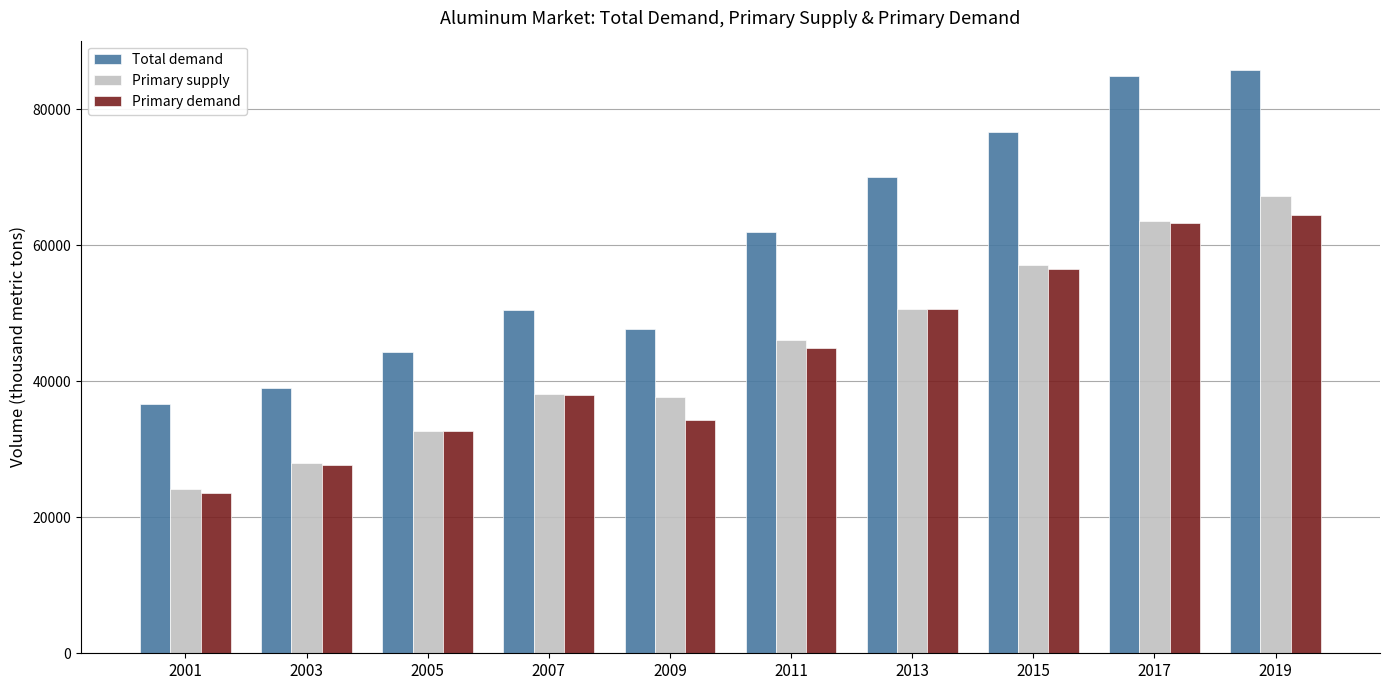

What is the spread (max minus min) of values at 2017?

21604.3